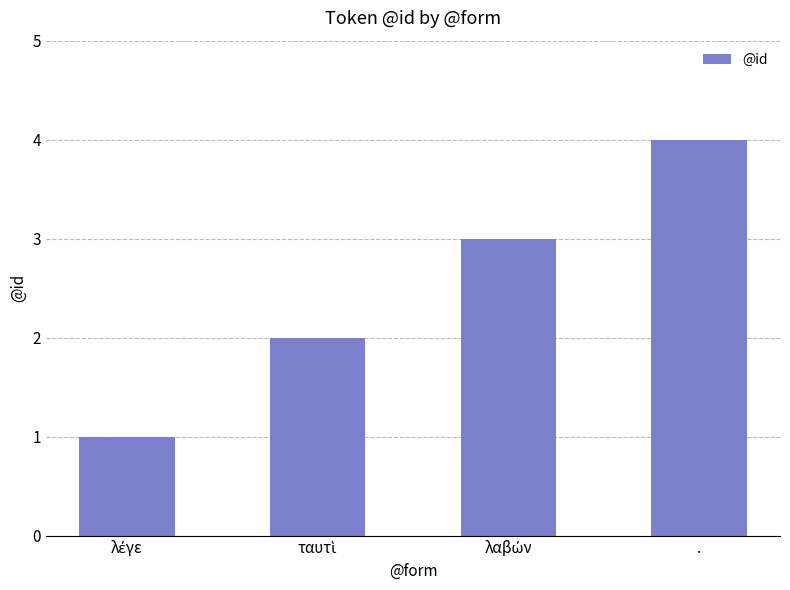

At which category does the chart reach its peak across all series?

.